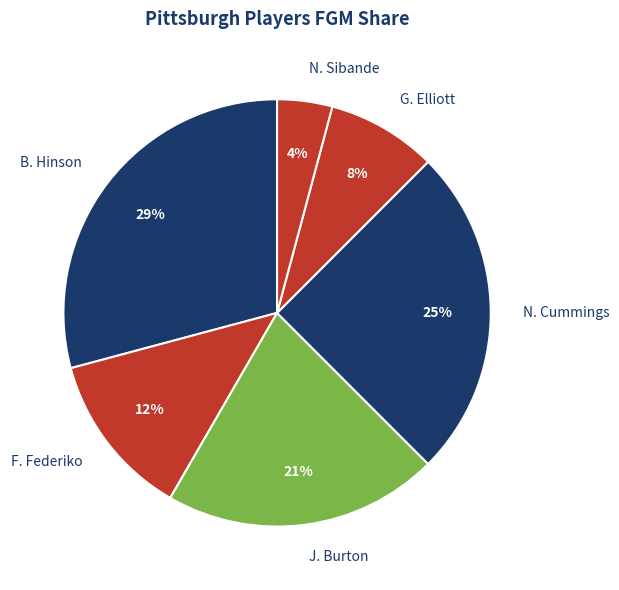

How many segments does this pie chart have?

6